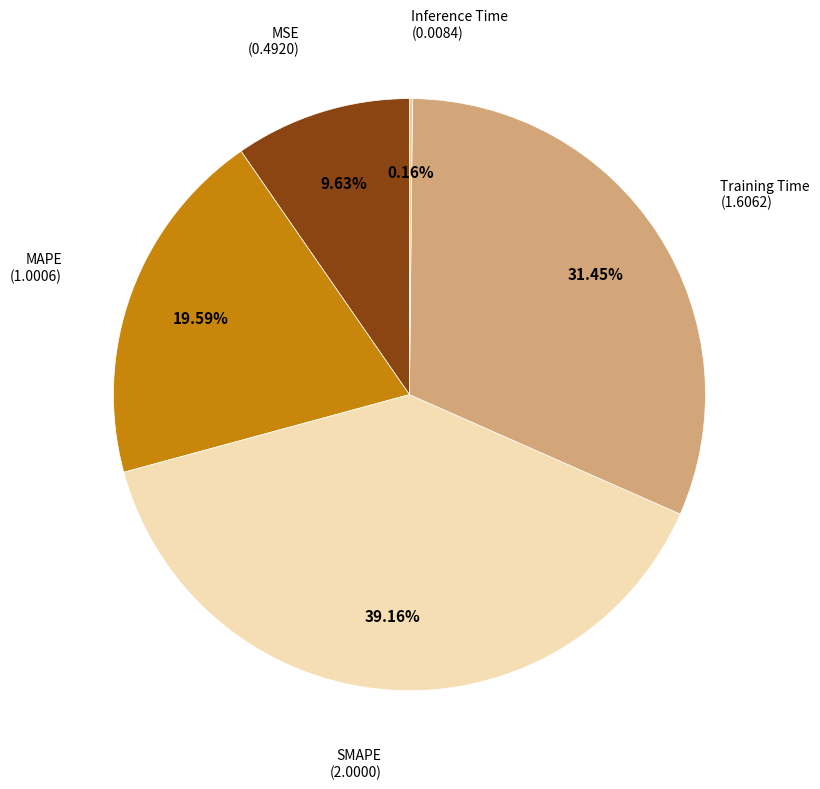

Approximately how many times larger is the value at MSE compared to MAPE?

0.5